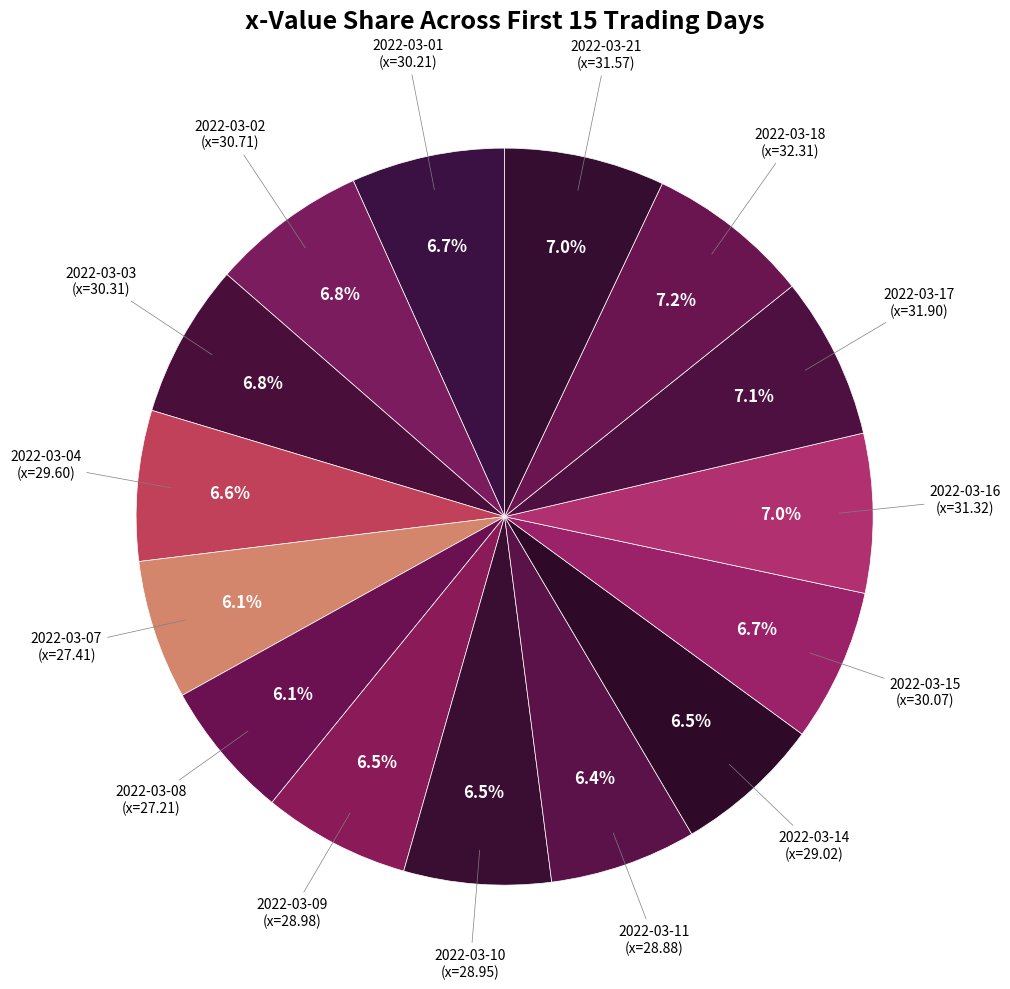

Is it true that 2022-03-14 is 1% of the pie?

False